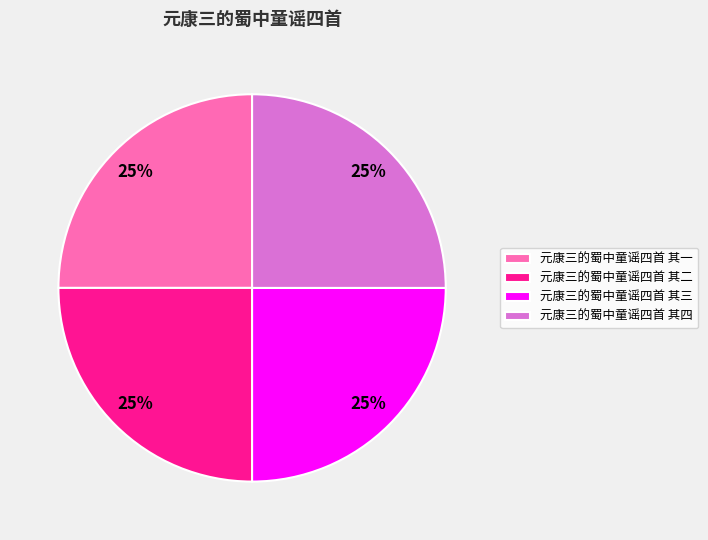

Is it true that 元康三的蜀中童谣四首 其四 is 25% of the pie?

True